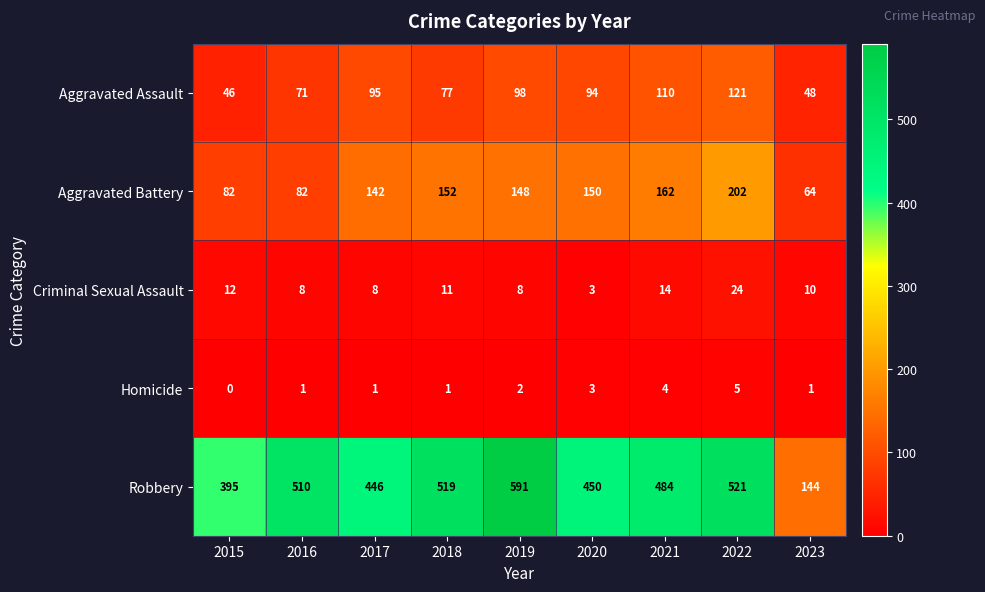

What is the sum of the Homicide values at 2021 and 2015?

4